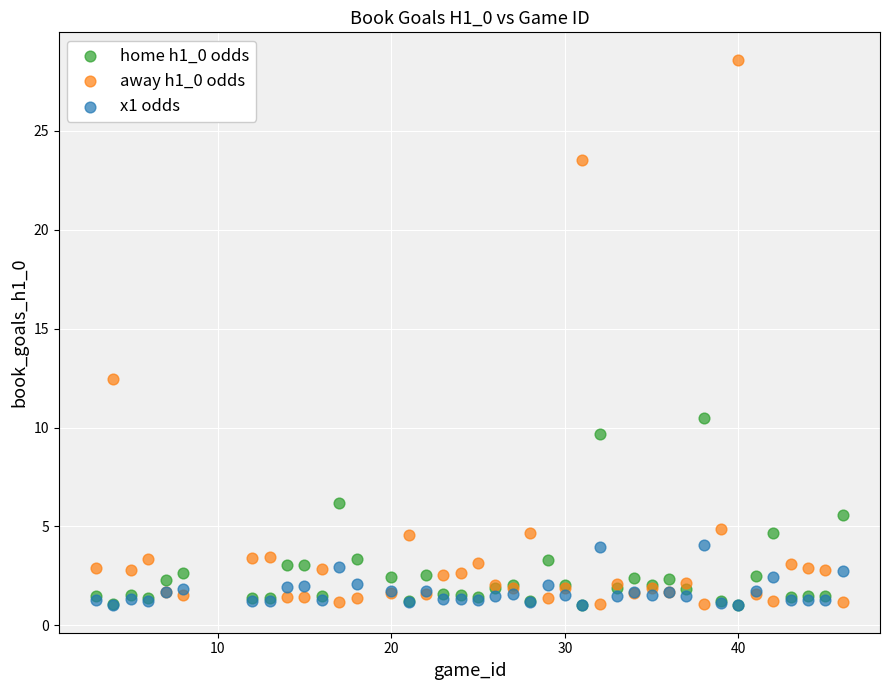

Which series has the largest Y range (max minus min)?

away h1_0 odds